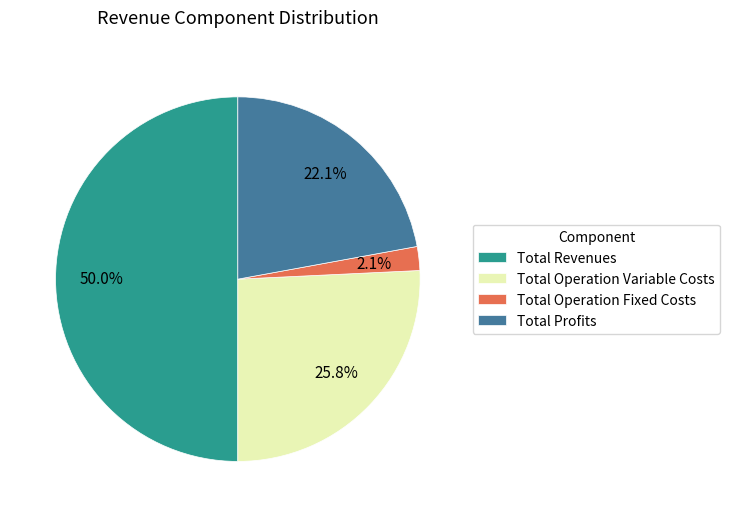

Does Total Profits represent more than half of the total?

No